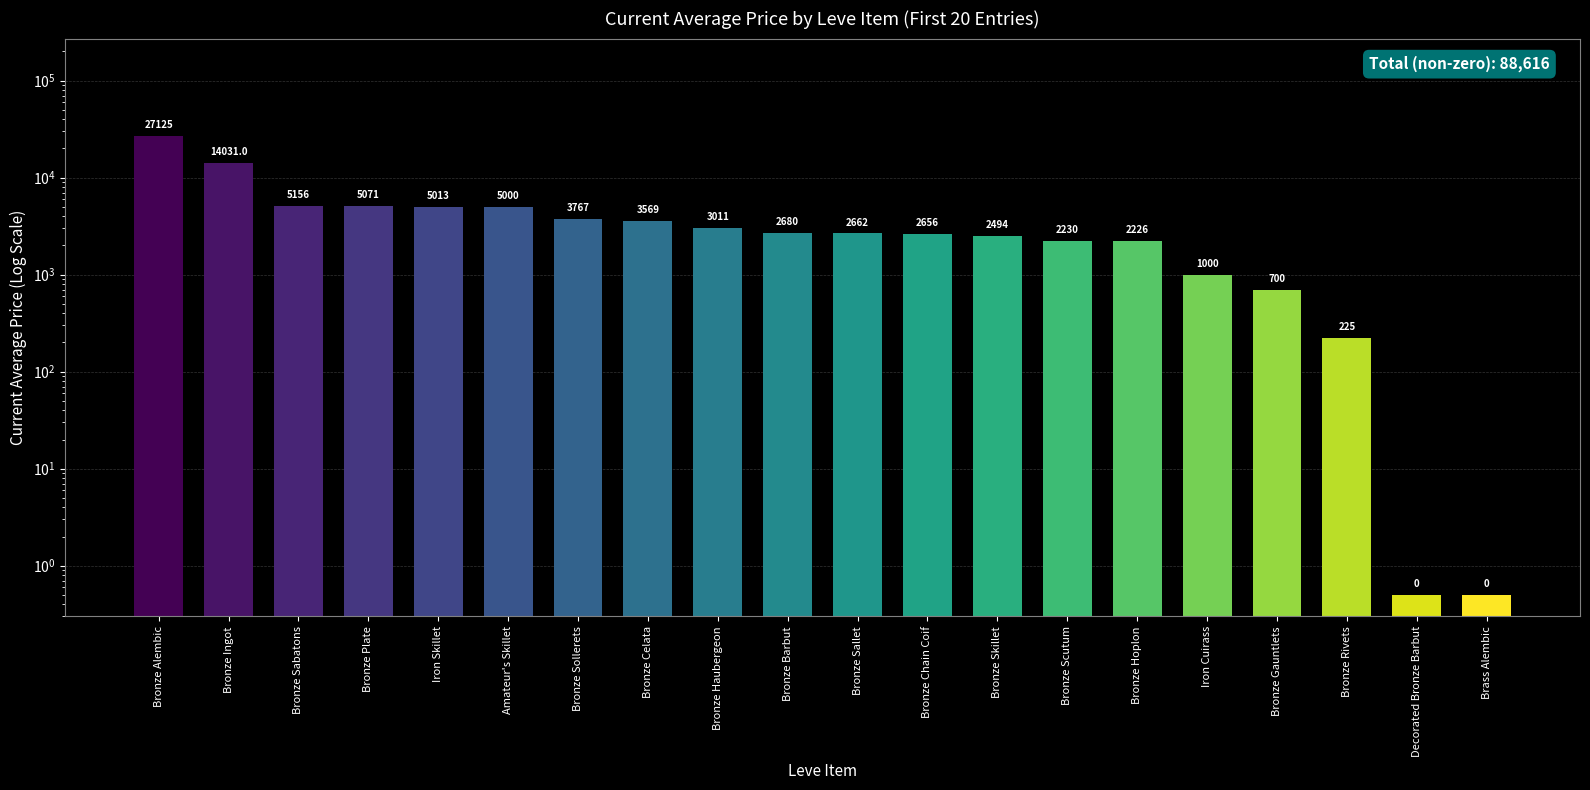

How many distinct data groups are displayed?

1